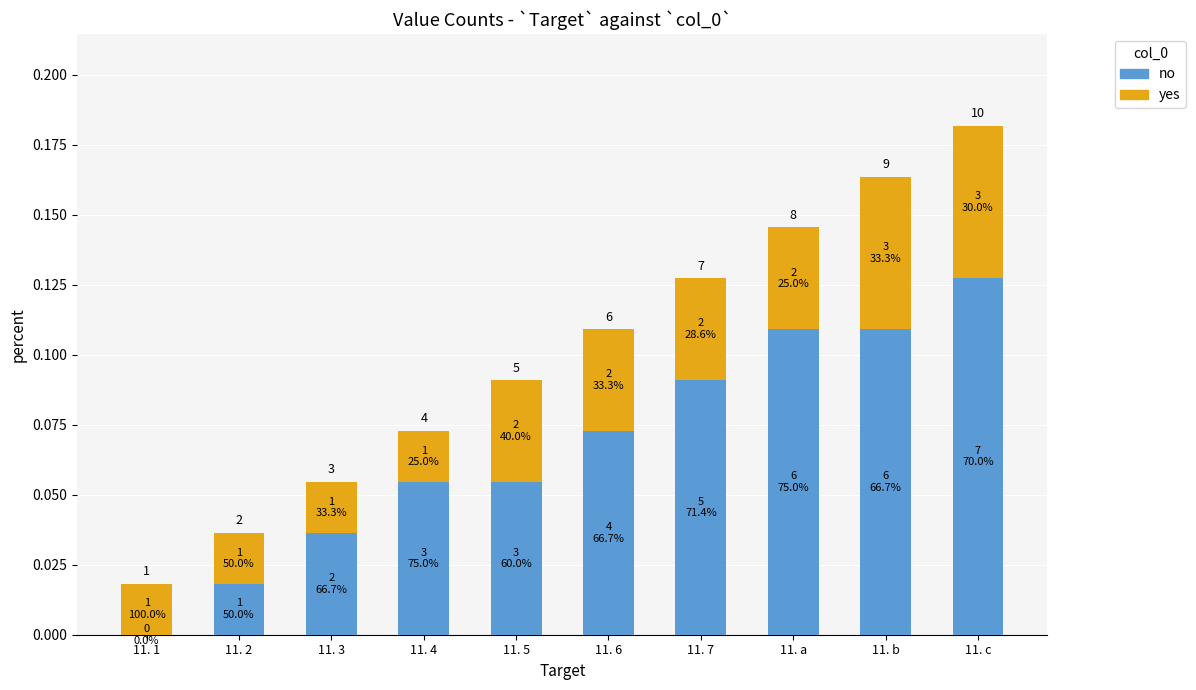

What is the difference between the second highest and minimum values in the no series?

0.1